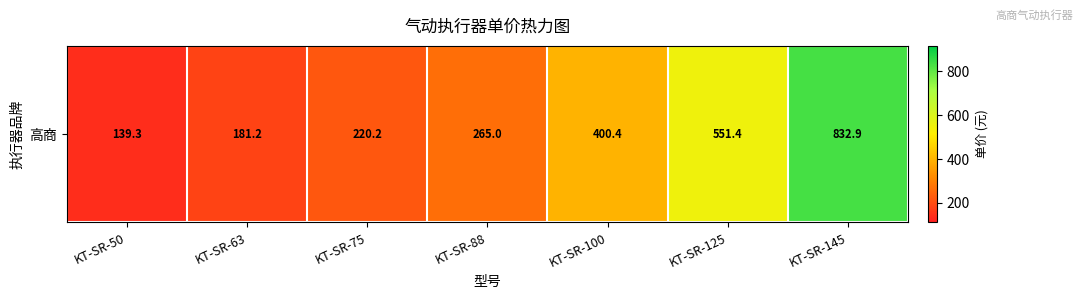

Rank the categories by value from highest to lowest.

KT-SR-145, KT-SR-125, KT-SR-100, KT-SR-88, KT-SR-75, KT-SR-63, KT-SR-50